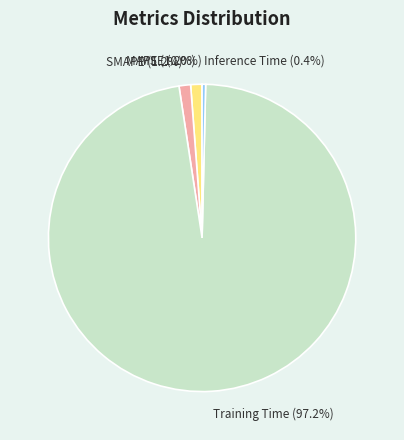

Is there any slice that represents more than half of the pie?

Yes